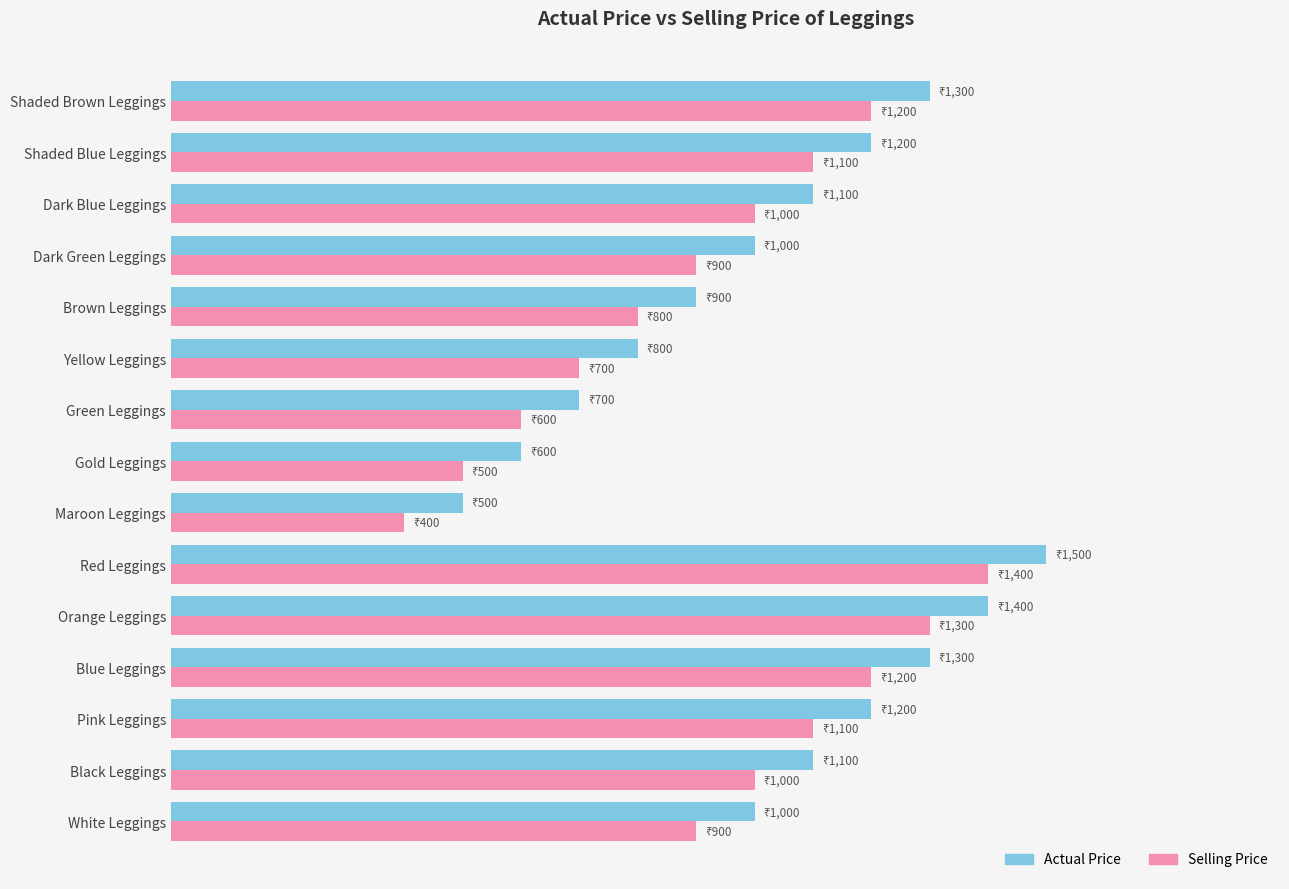

What are all the series names shown in the legend?

Actual Price, Selling Price